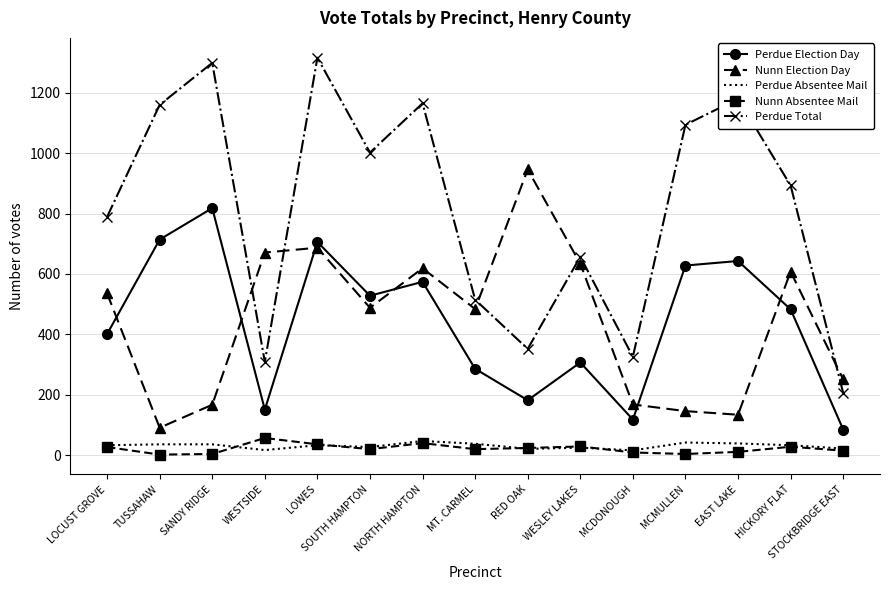

What is the total value across all series at LOCUST GROVE?

1786